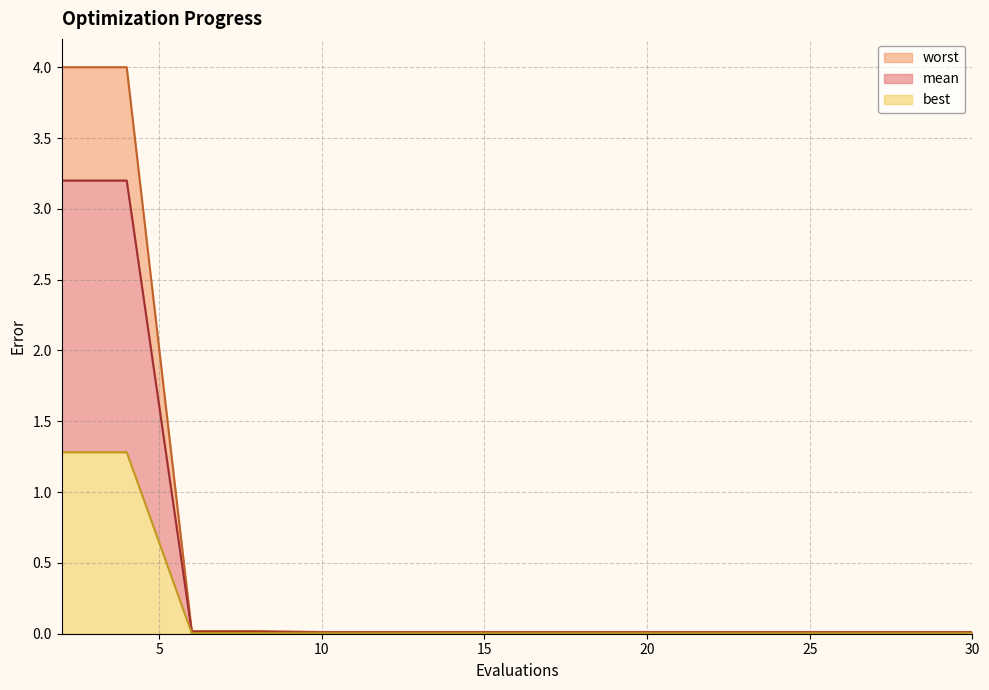

True or false: best and worst intersect in this chart.

False